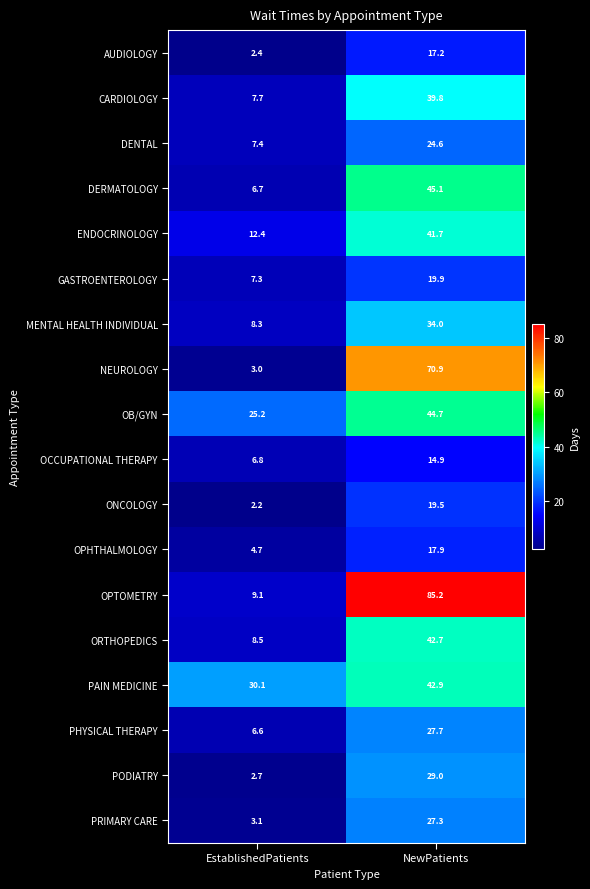

Which series has the largest range (max minus min)?

OPTOMETRY